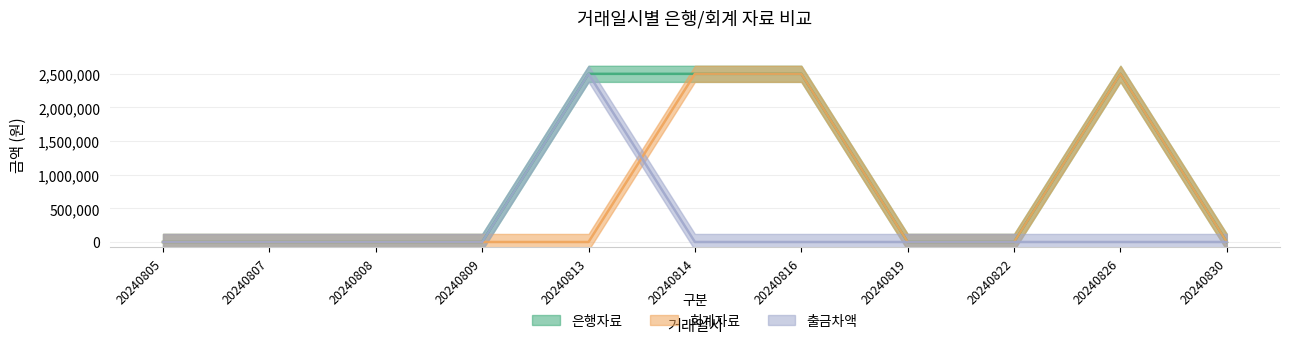

The value of 출금차액 at 20240808 is 0. True or false?

True